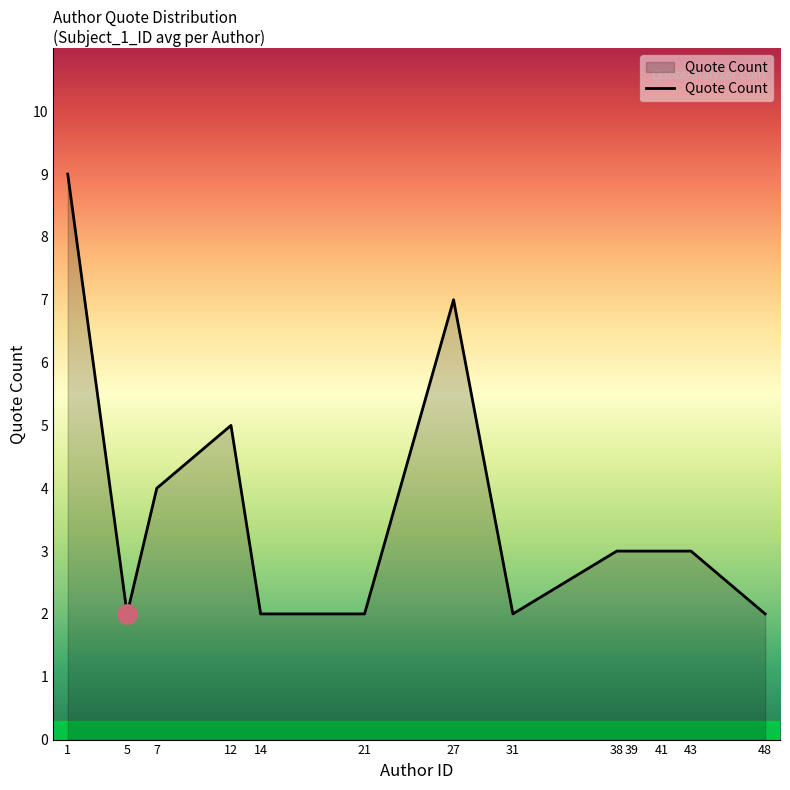

Is it true that the value at 7 is 4?

True